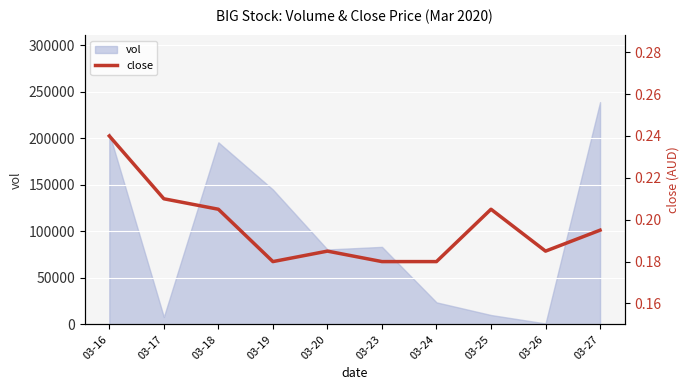

The chart shows a value of 0.1 at 03-18. True or false?

False